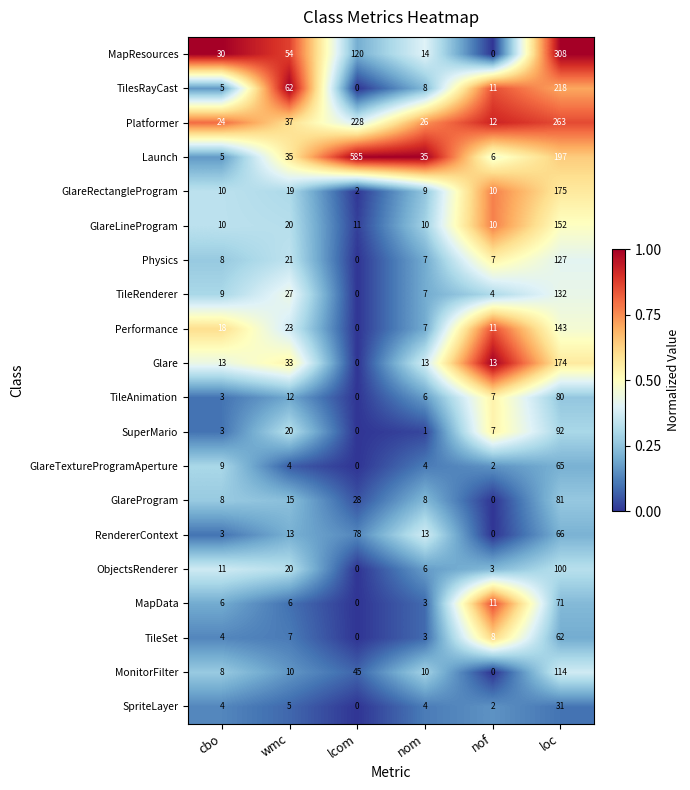

Rank the series by their maximum value, from highest to lowest.

Launch, MapResources, Platformer, TilesRayCast, GlareRectangleProgram, Glare, GlareLineProgram, Performance, TileRenderer, Physics, MonitorFilter, ObjectsRenderer, SuperMario, GlareProgram, TileAnimation, RendererContext, MapData, GlareTextureProgramAperture, TileSet, SpriteLayer